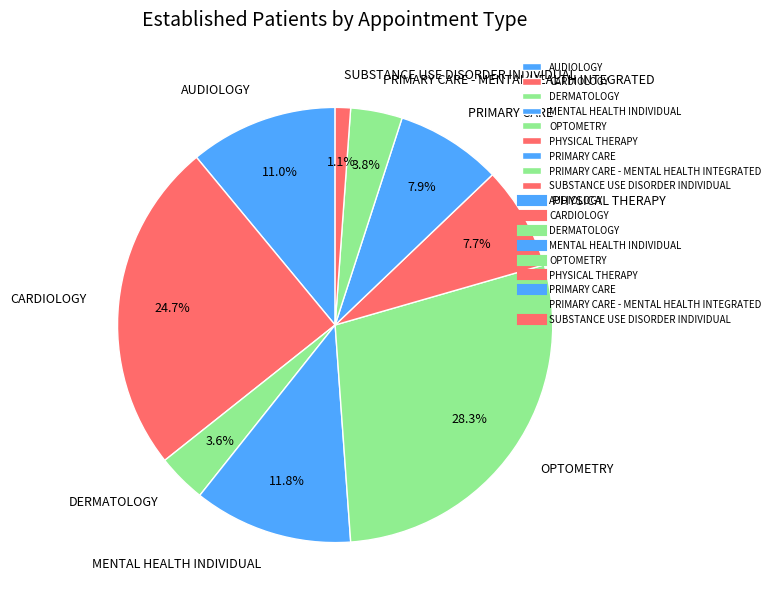

What percentage is NOT represented by SUBSTANCE USE DISORDER INDIVIDUAL?

98.9%